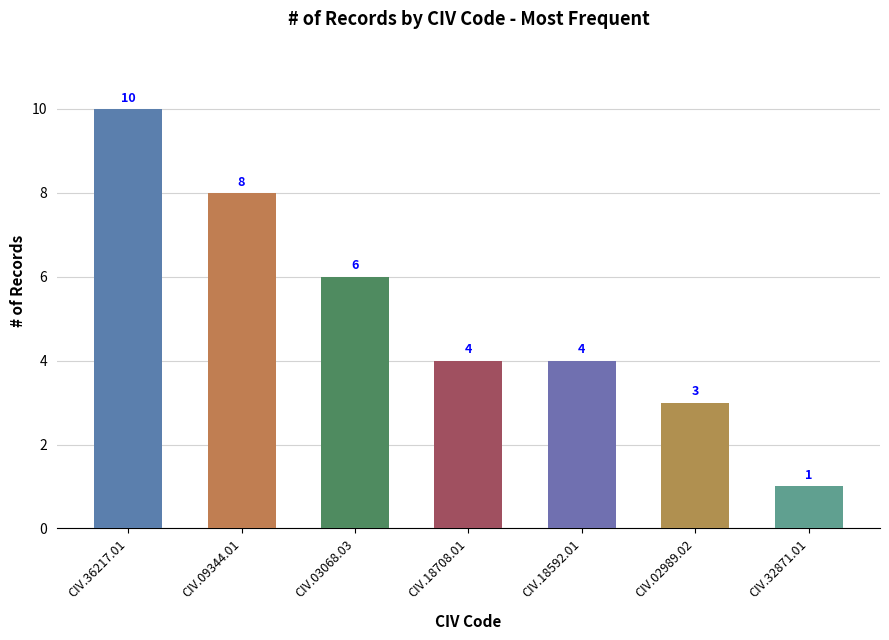

What value does the data have at CIV.02989.02?

3